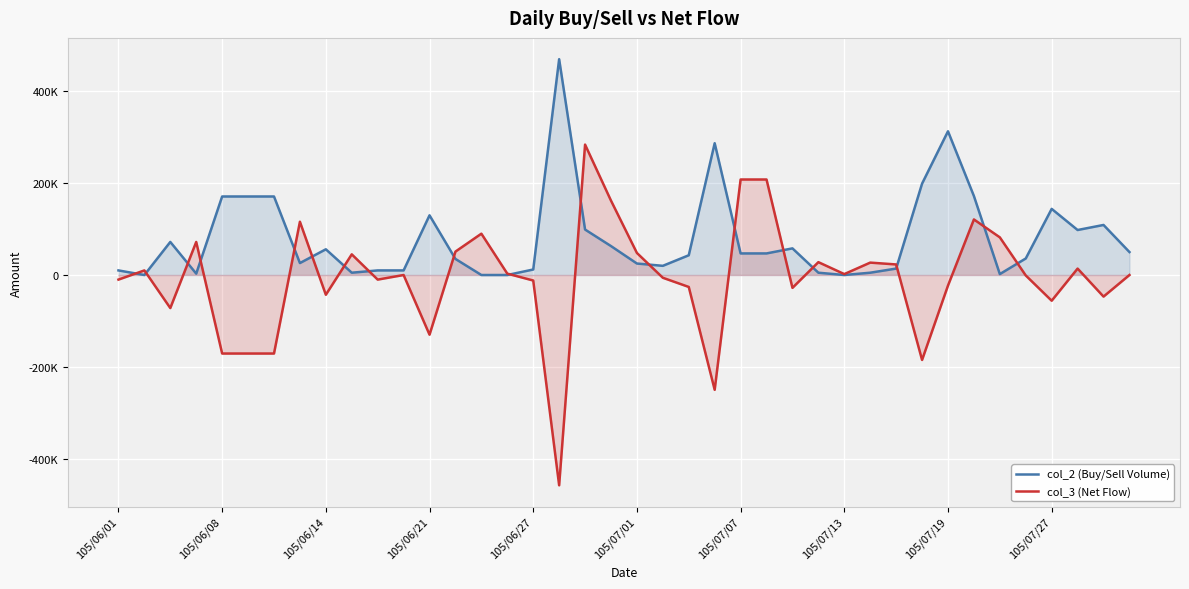

What is the difference between the maximum and second lowest values in the col_2 (Buy/Sell Volume) series?

470000